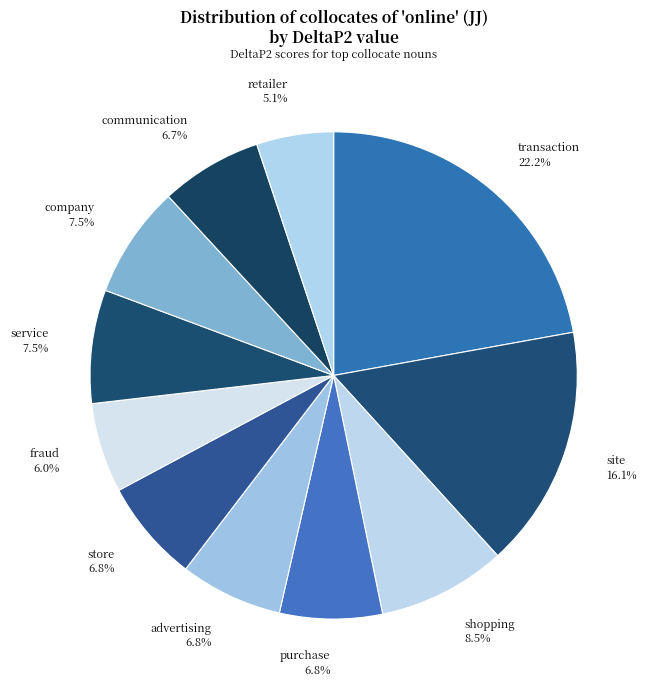

To the nearest percent, what portion does advertising represent?

7%